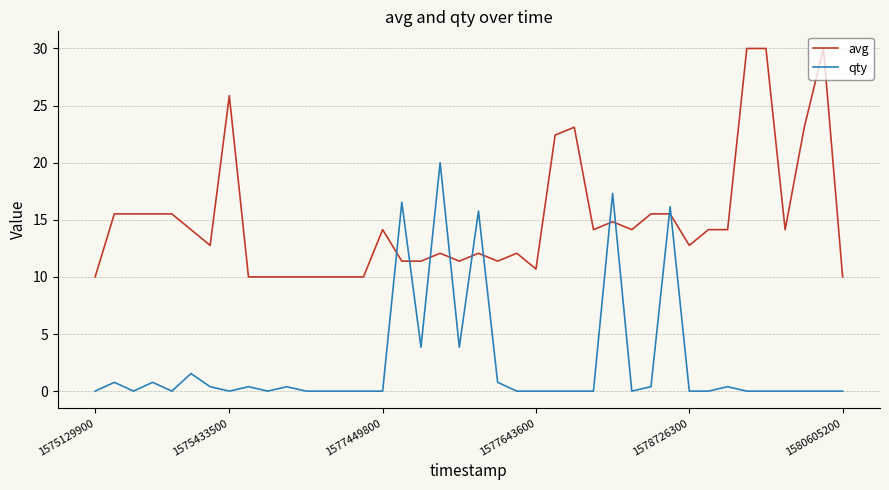

Rank the series by their average value, from lowest to highest.

qty, avg